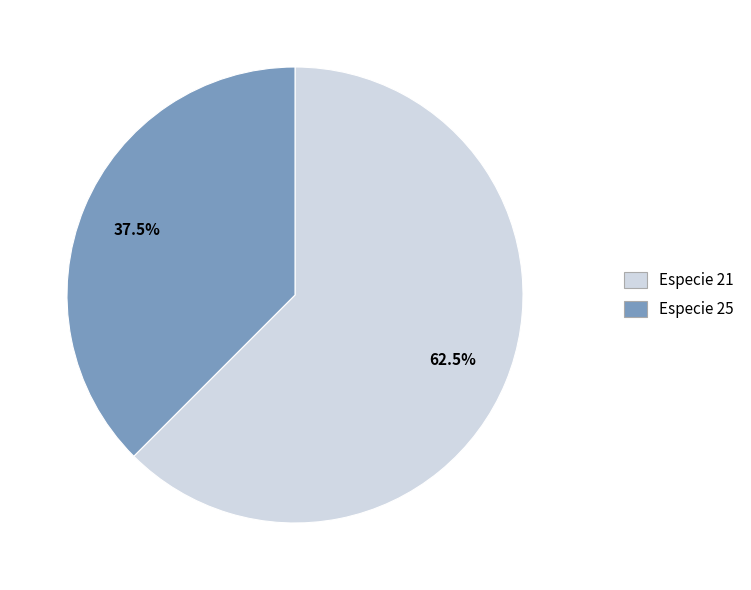

Does any single category account for the majority?

Yes